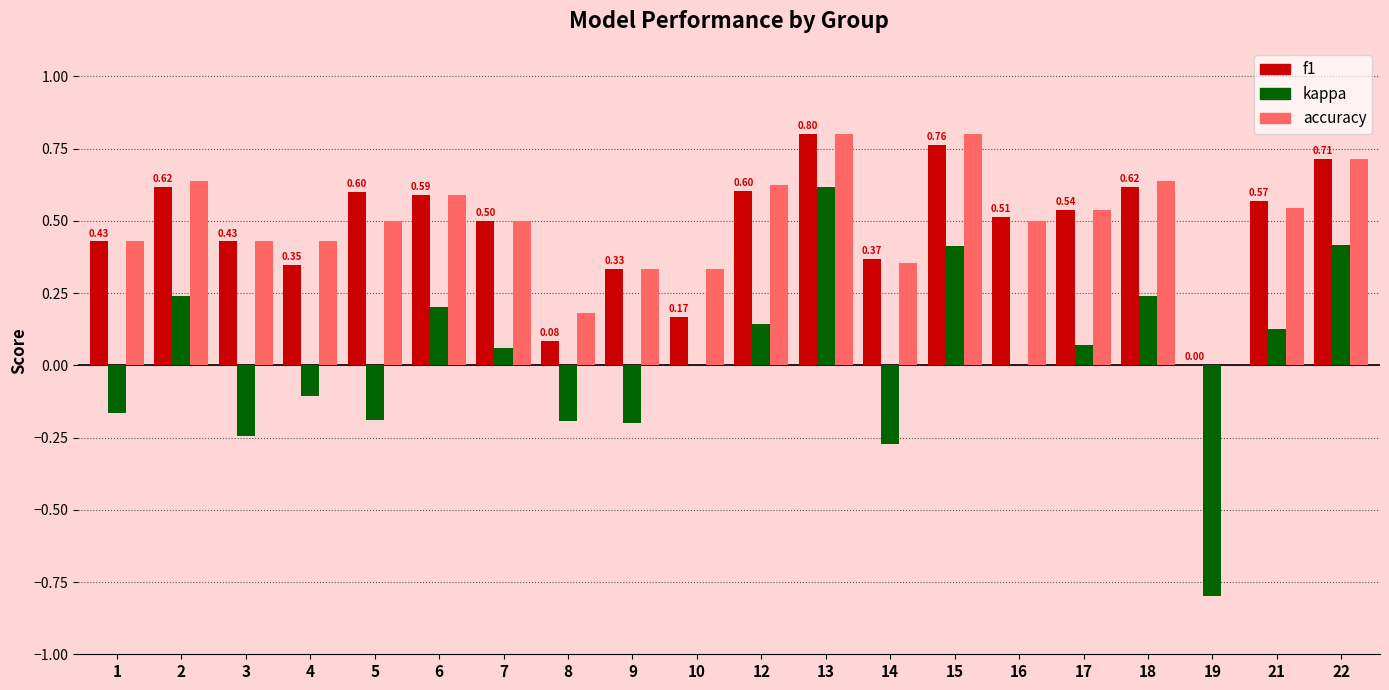

What is the sum of all accuracy values?

9.9